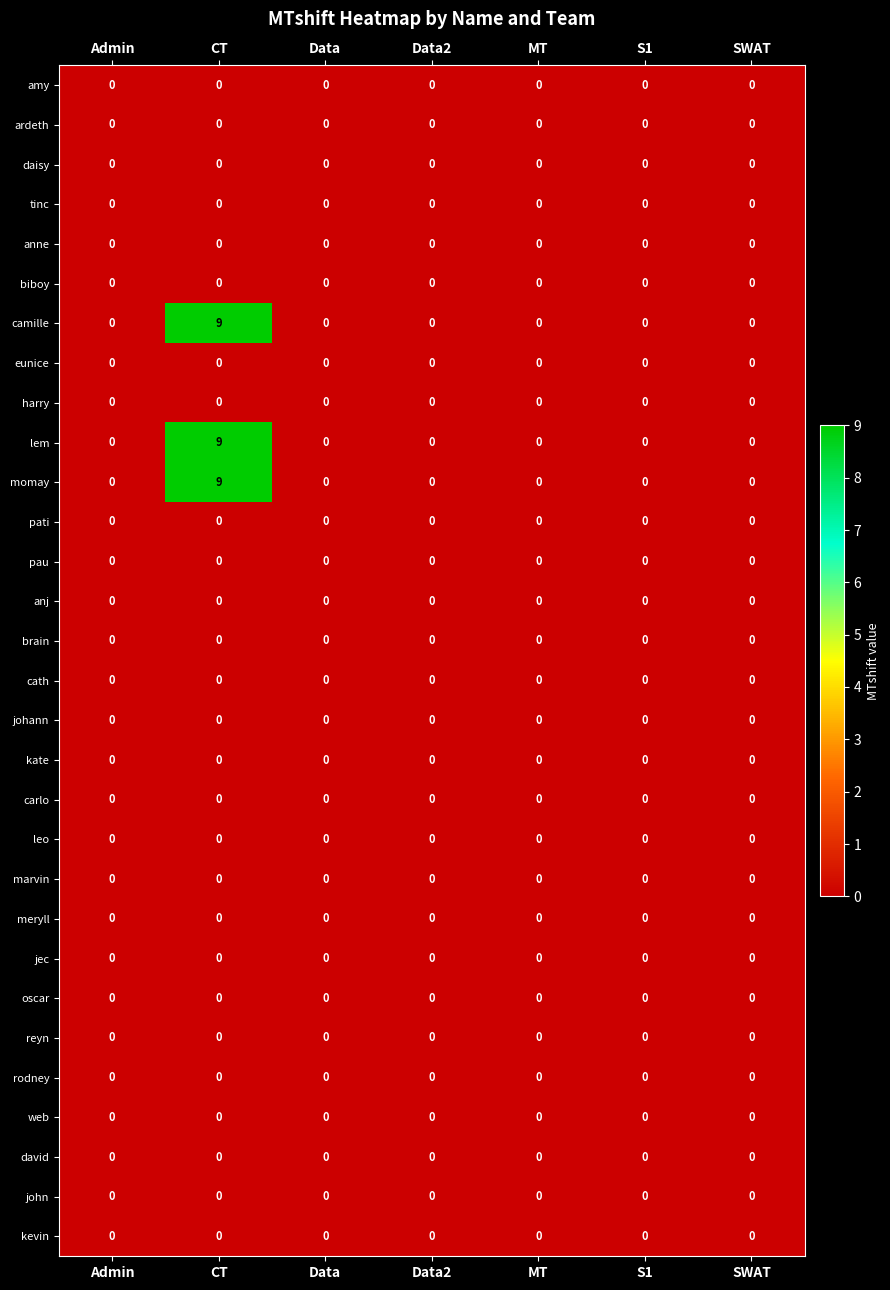

How many series are shown in this chart?

30